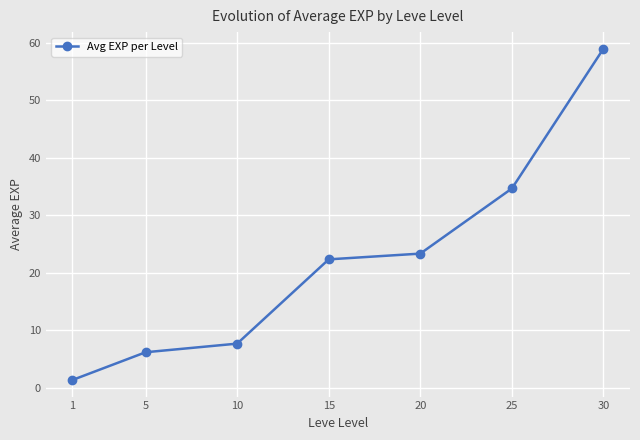

Reading right to left, what are all the values shown in this chart?

30=59.0	25=34.7	20=23.3	15=22.3	10=7.7	5=6.2	1=1.3